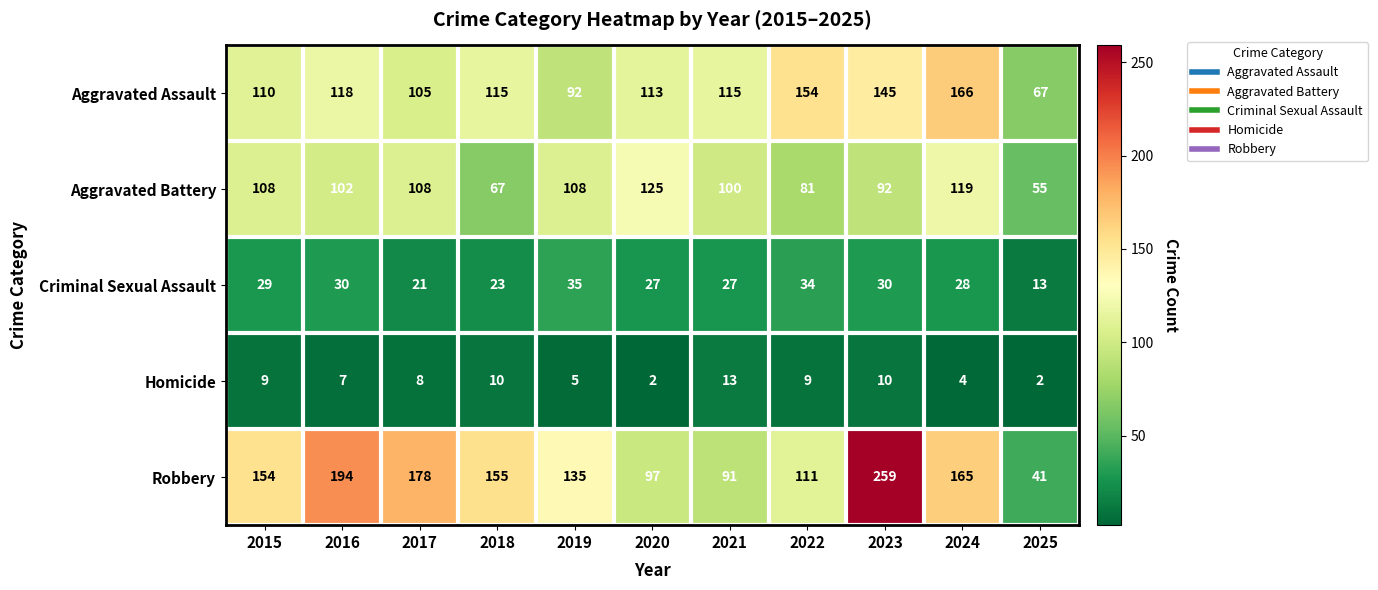

Is the value of Criminal Sexual Assault at 2025 greater than the value of Aggravated Battery at 2021?

No